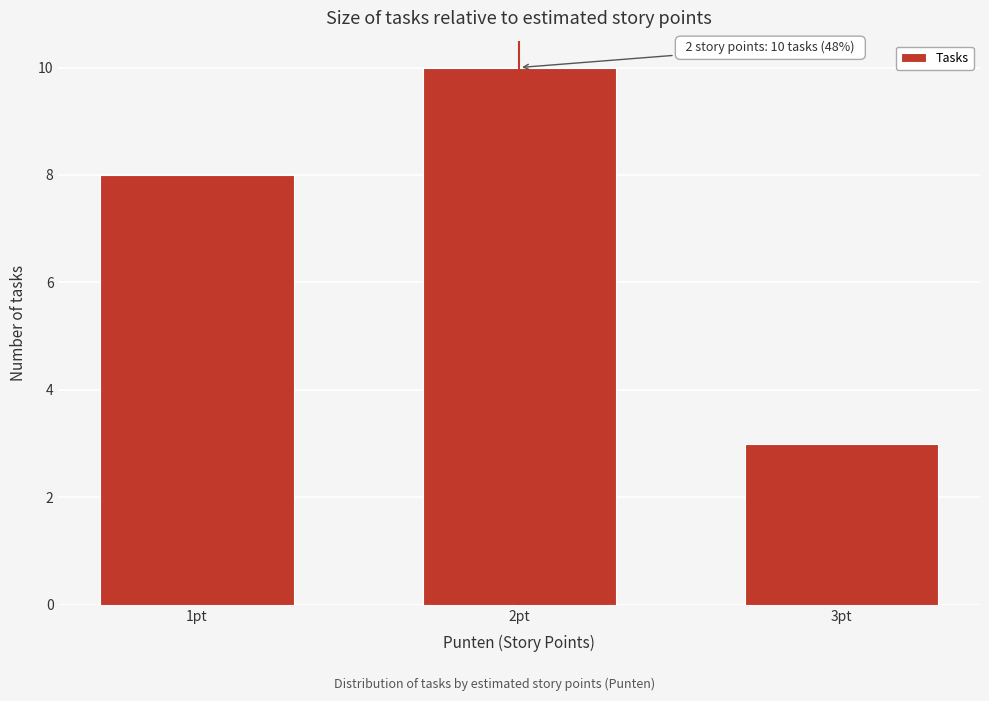

Reading left to right, extract all data points from this chart.

8	10	3